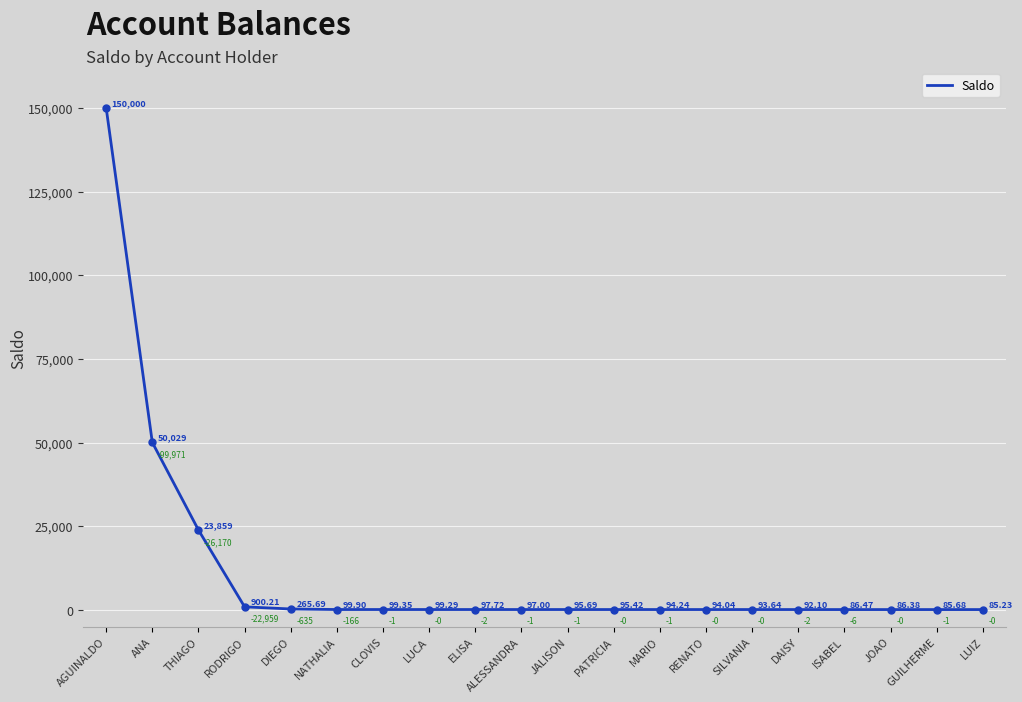

What is the change in value from JALISON to JOAO?

-9.3